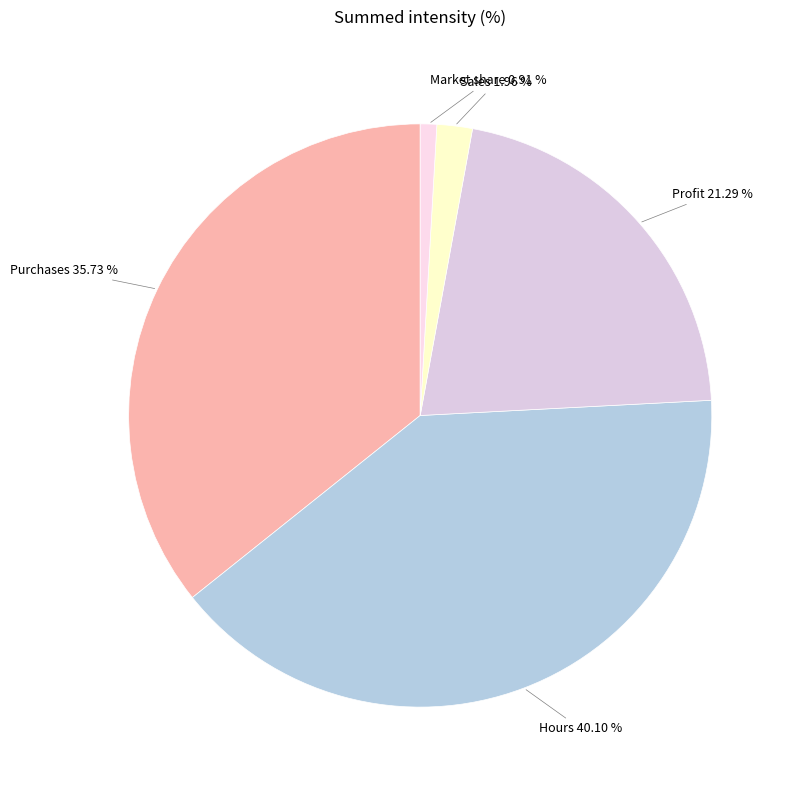

Count the number of slices in the pie.

5